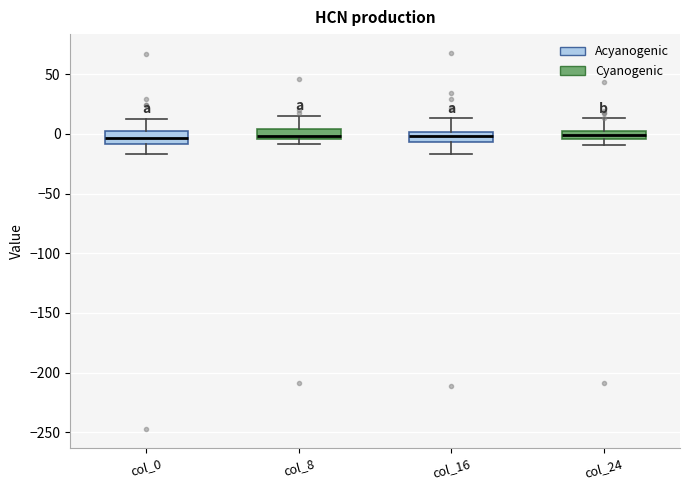

Where does the median line of the box for col_24 sit on the y-axis? The values are not printed on the chart, so give them approximately, as read against the axis.

0